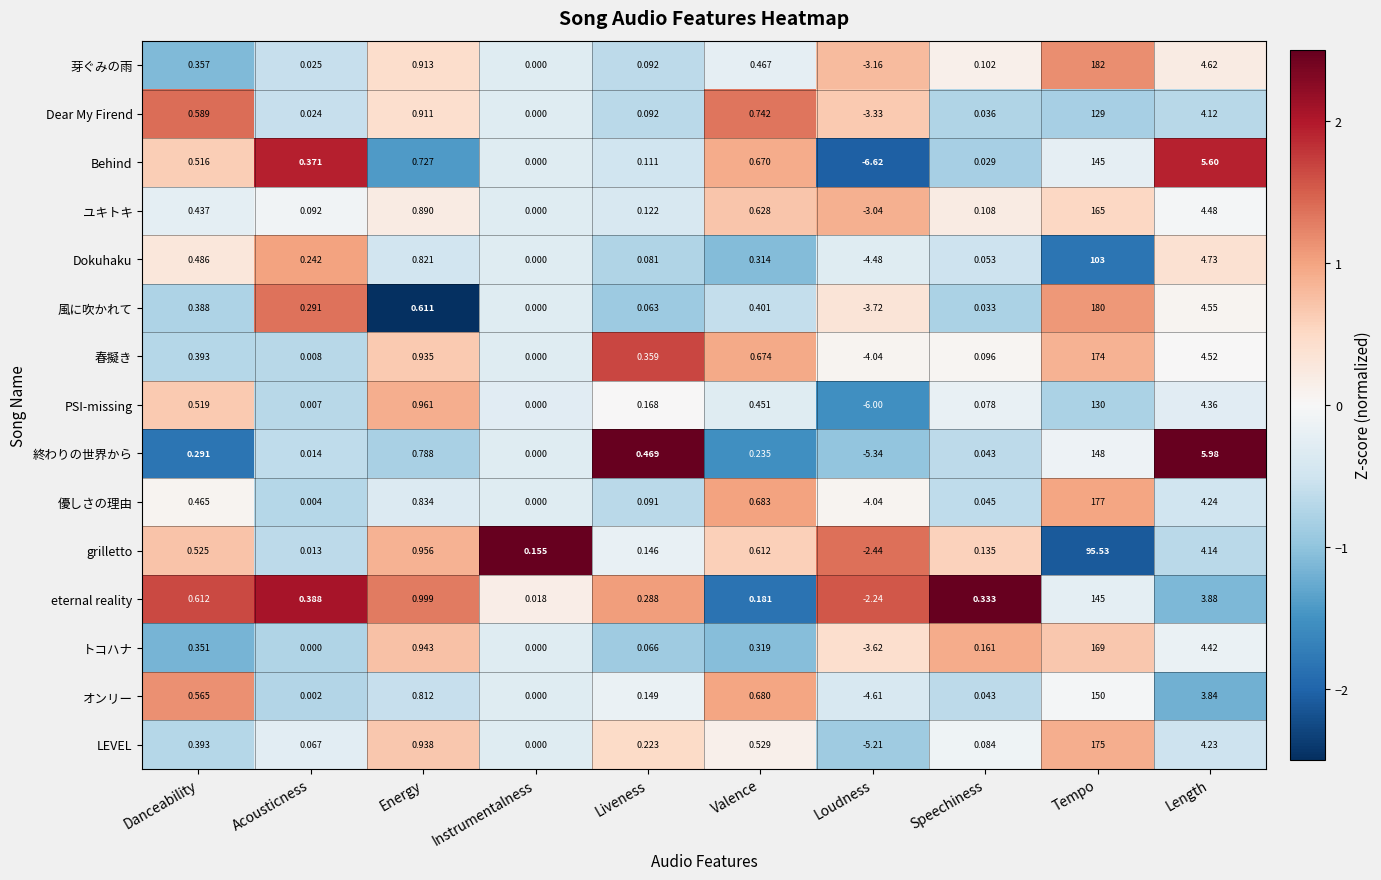

List the labels in order of オンリー value, largest first.

Tempo, Length, Energy, Valence, Danceability, Liveness, Speechiness, Acousticness, Instrumentalness, Loudness